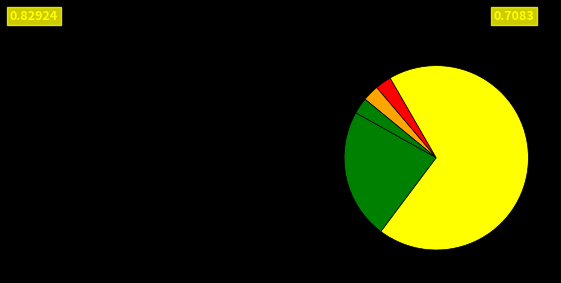

Count the number of slices in the pie.

5